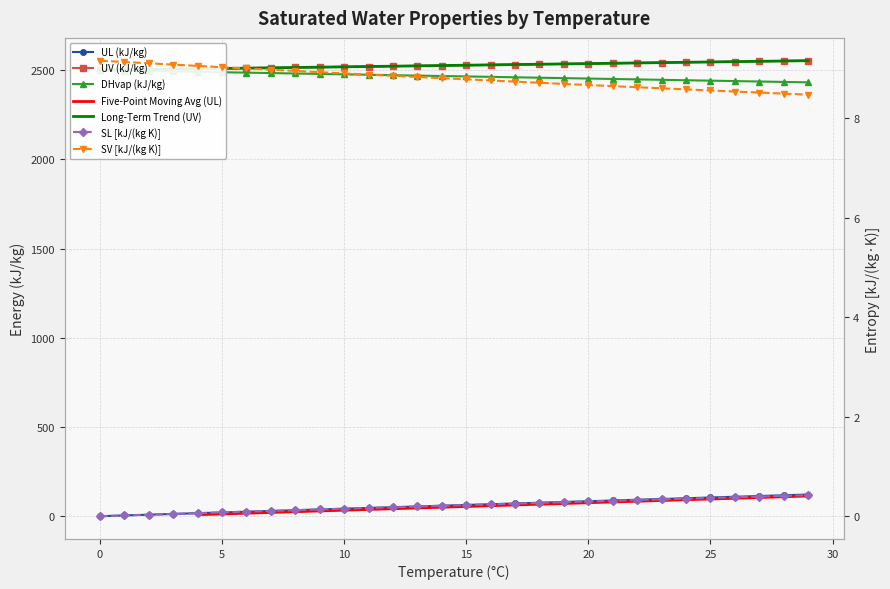

True or false: UV (kJ/kg) and SL [kJ/(kg K)] cross at least once.

False